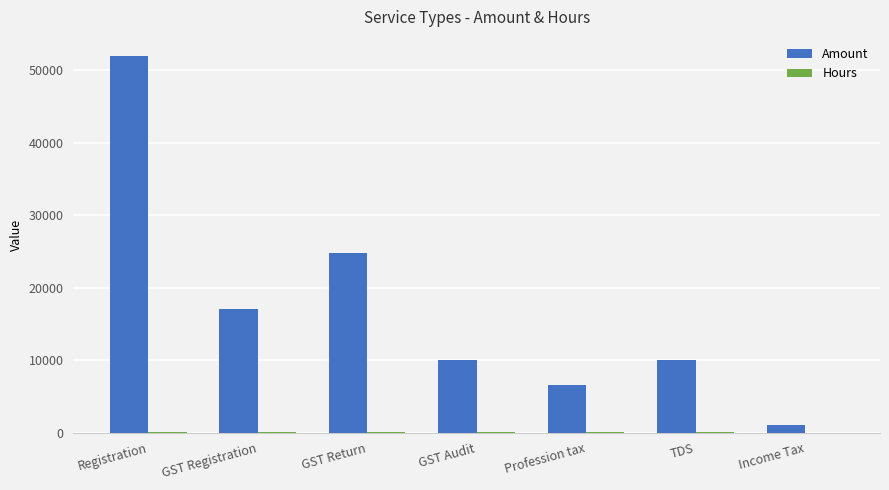

What is the maximum value shown in the chart?

52000.0